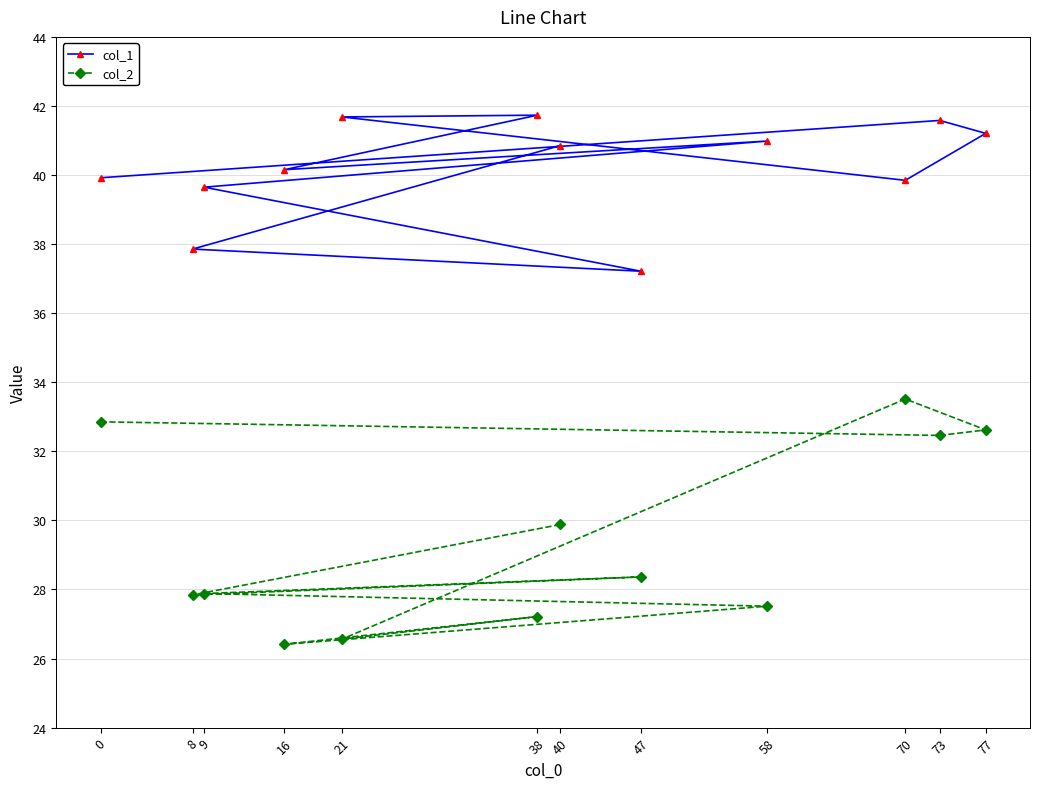

Which has a higher value, 8 or 47?

8